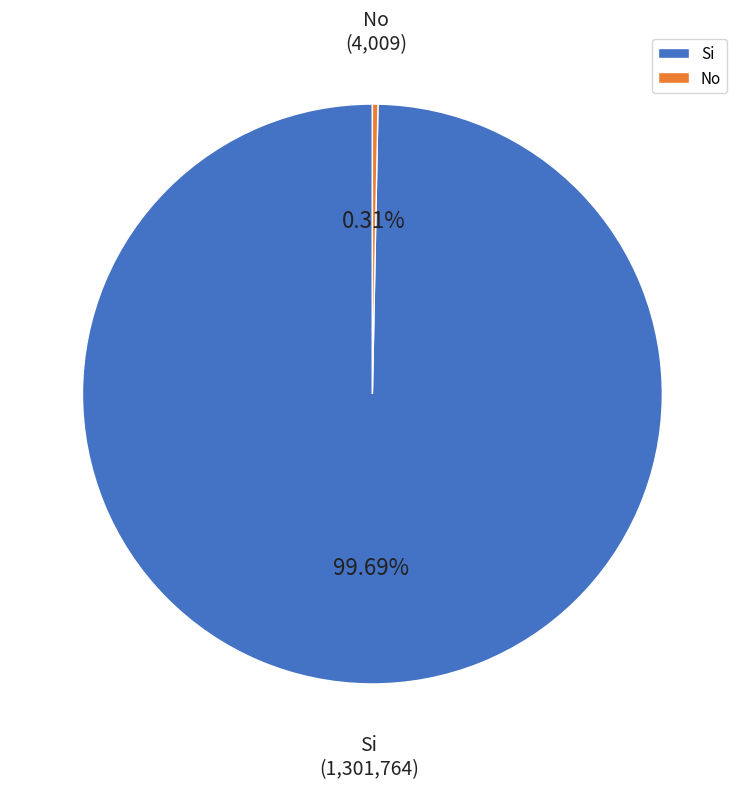

How many segments does this pie chart have?

2